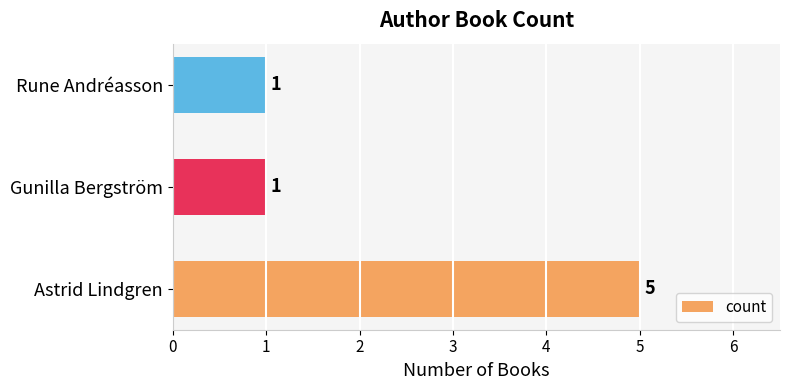

Which category has the highest value across all series?

Astrid Lindgren